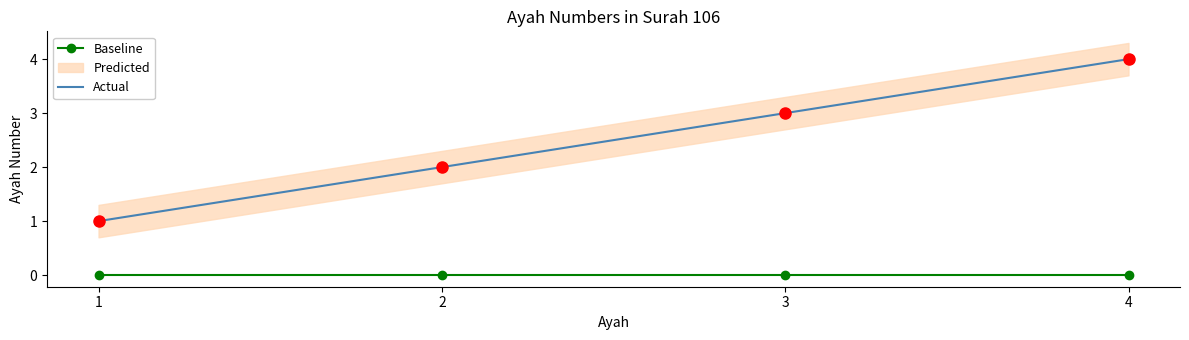

Reading left to right, extract all data points from this chart.

Baseline: 0	0	0	0
Actual: 1	2	3	4